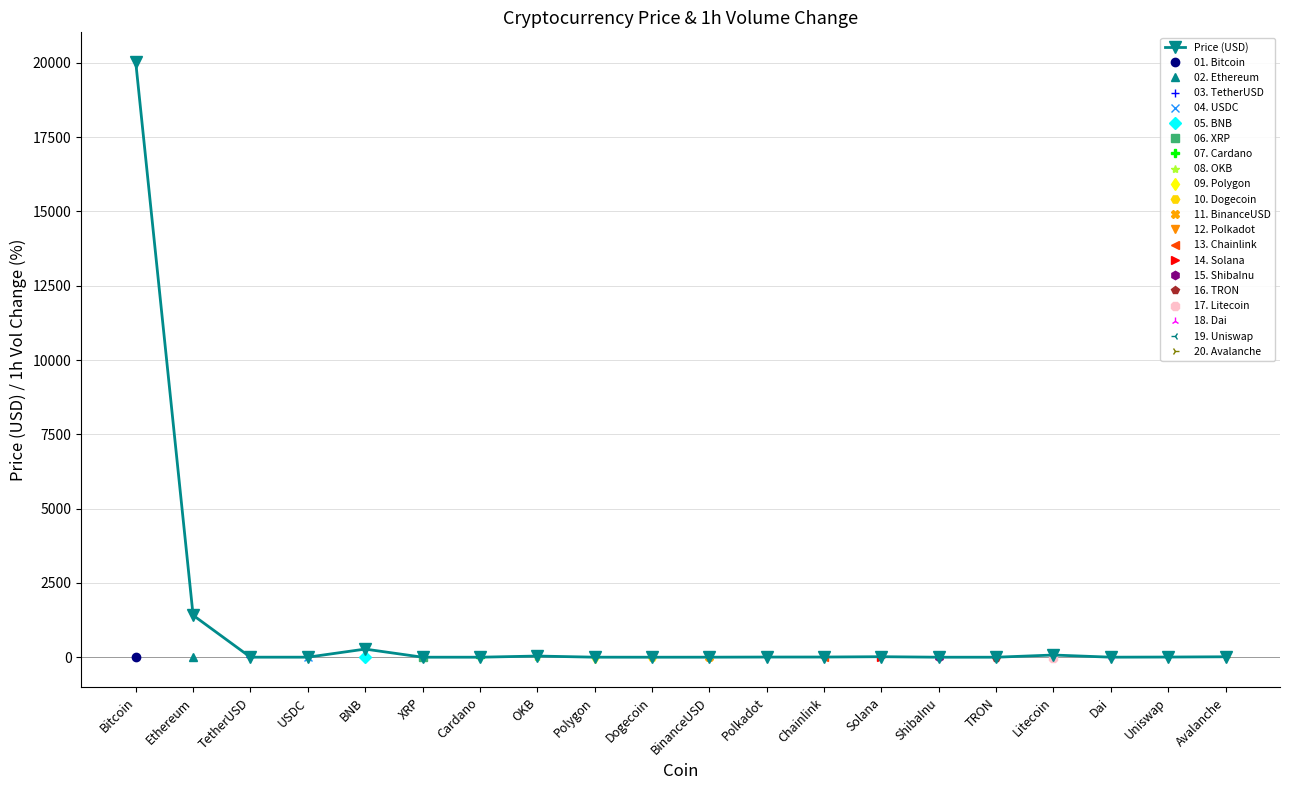

Is it true that the value at Bitcoin is 33475.8?

False